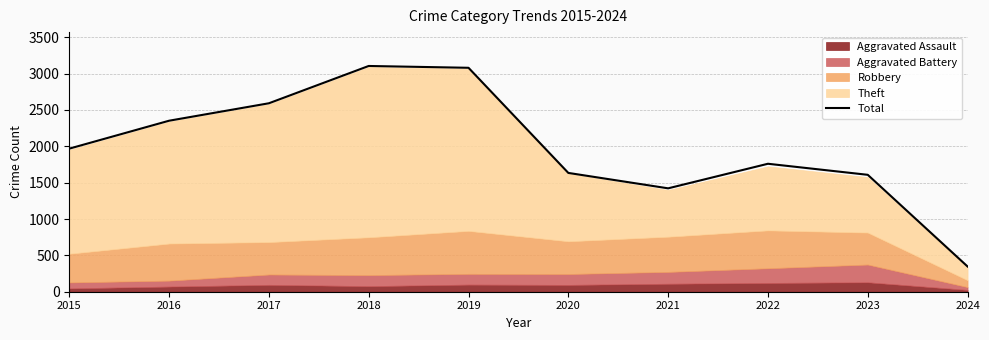

At which label does the data first exceed 1968?

2016